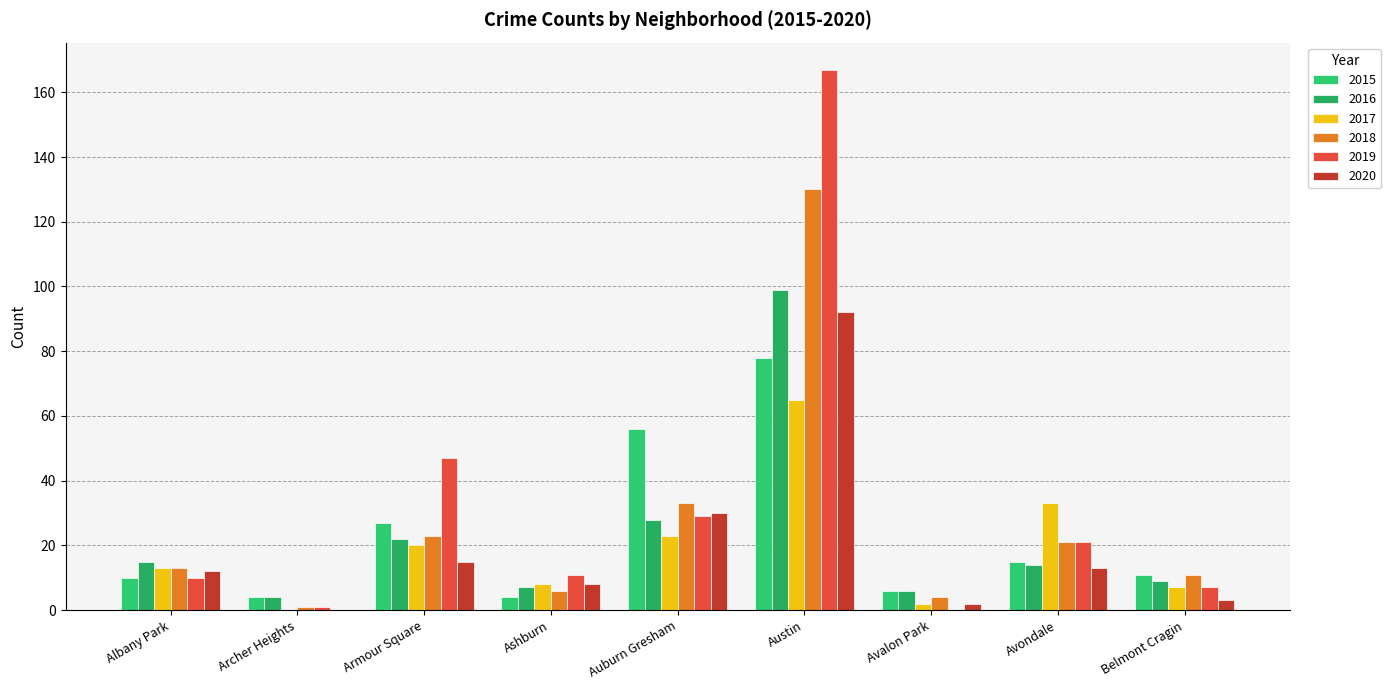

What is the sum of the 2018 values at Archer Heights and Auburn Gresham?

34